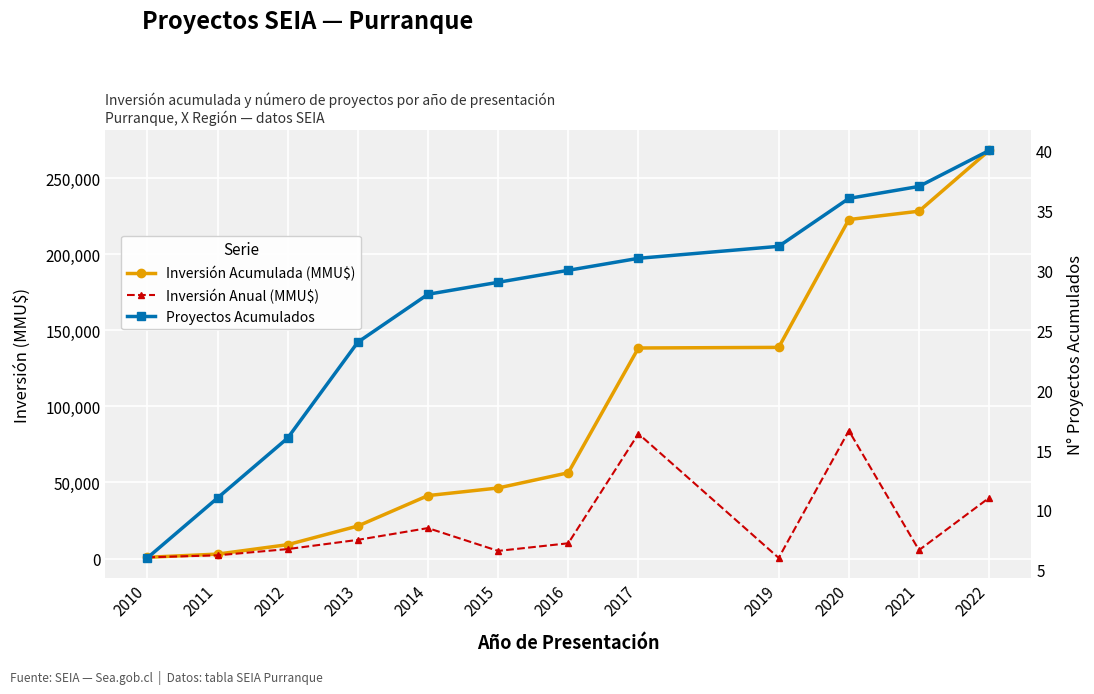

Which has a higher value, 2019 or 2022?

2022